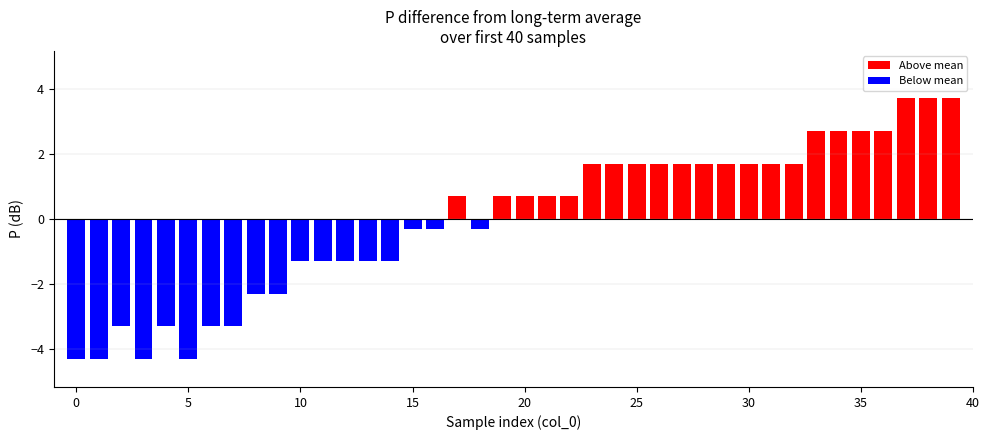

How many values are above zero?

22